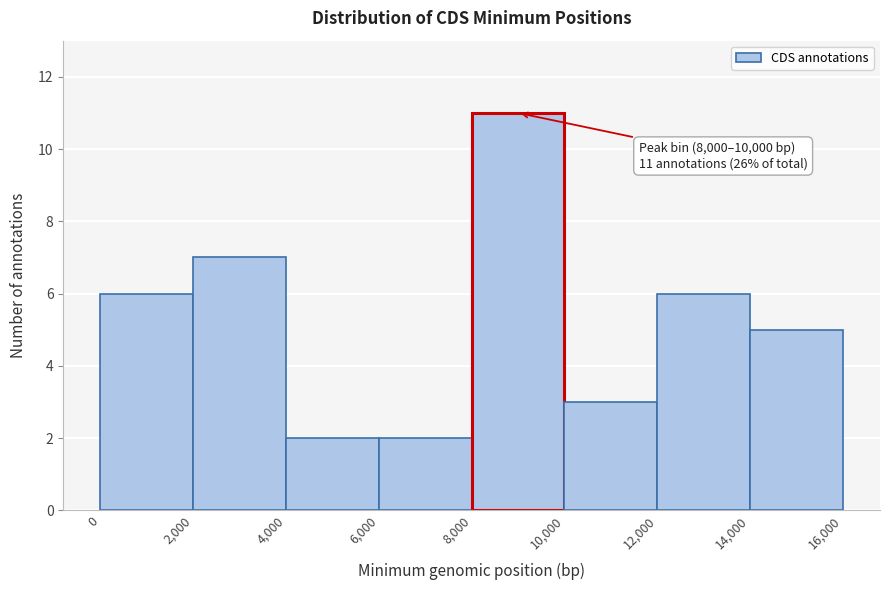

Which range on the x-axis has the tallest bar?

8,000 to 10,000